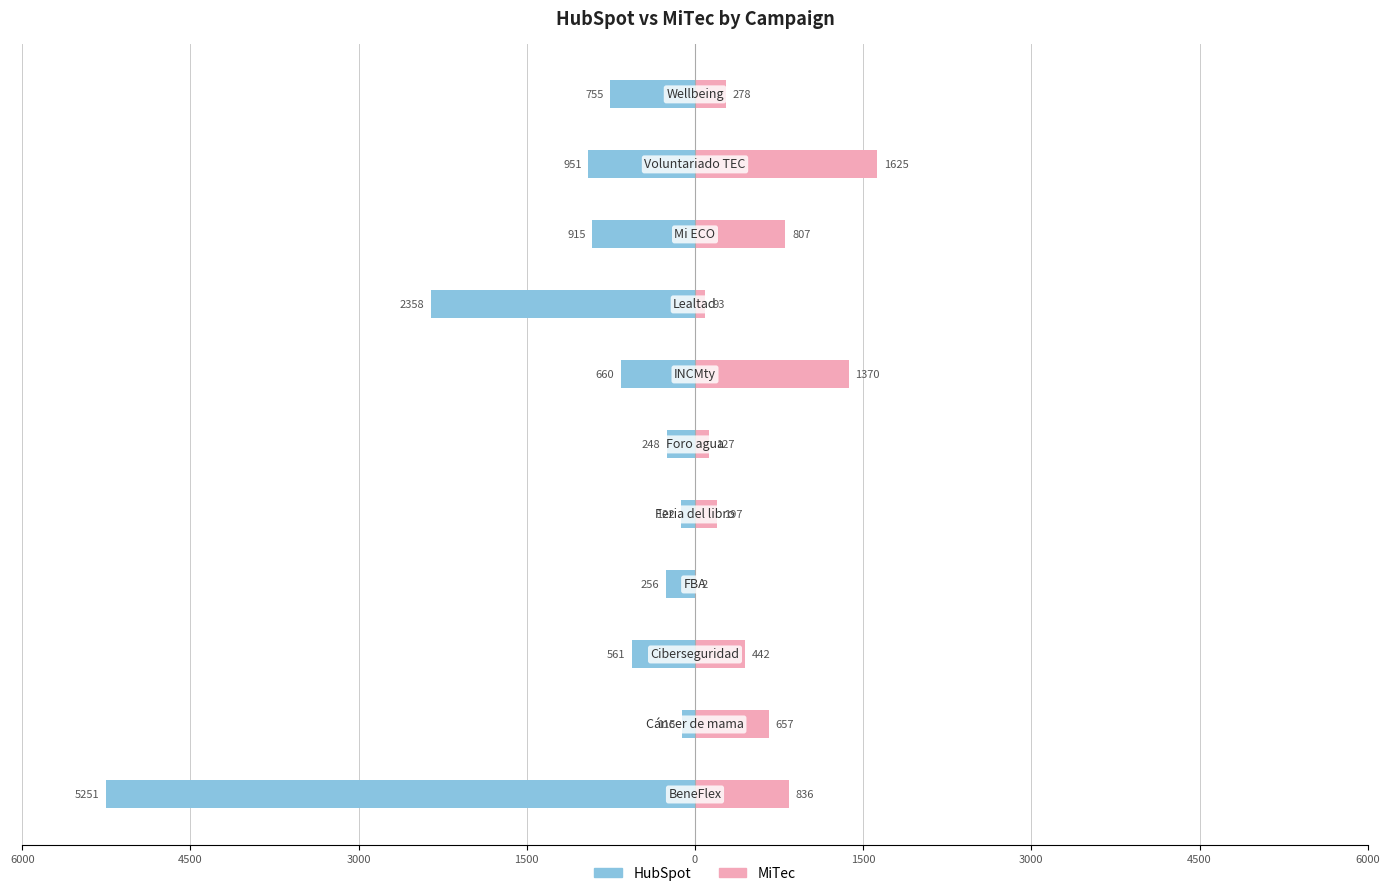

What are all the series names shown in the legend?

HubSpot, MiTec